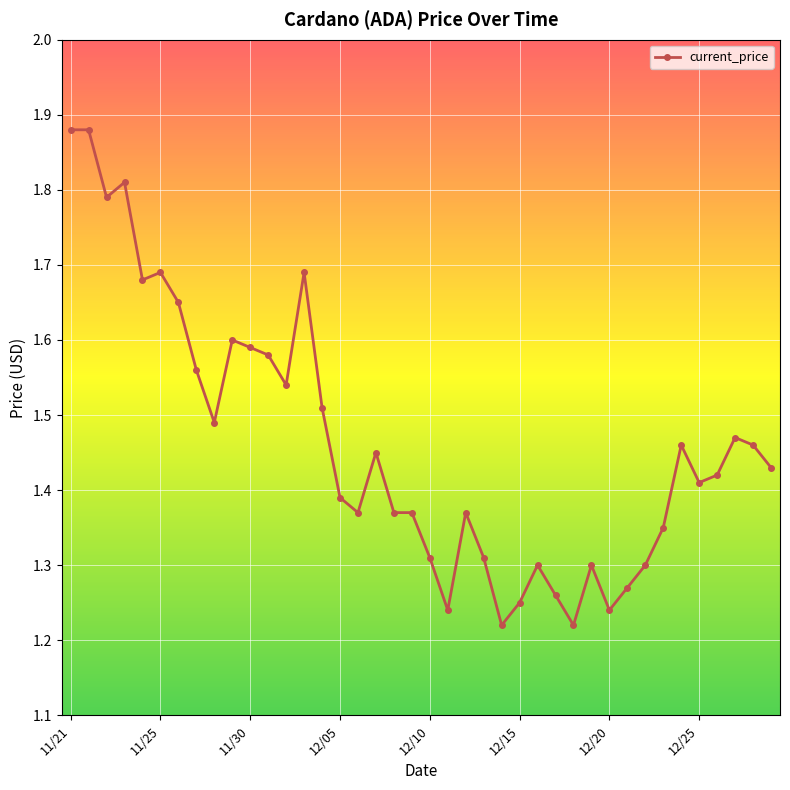

How many values are between 1 and 2?

40